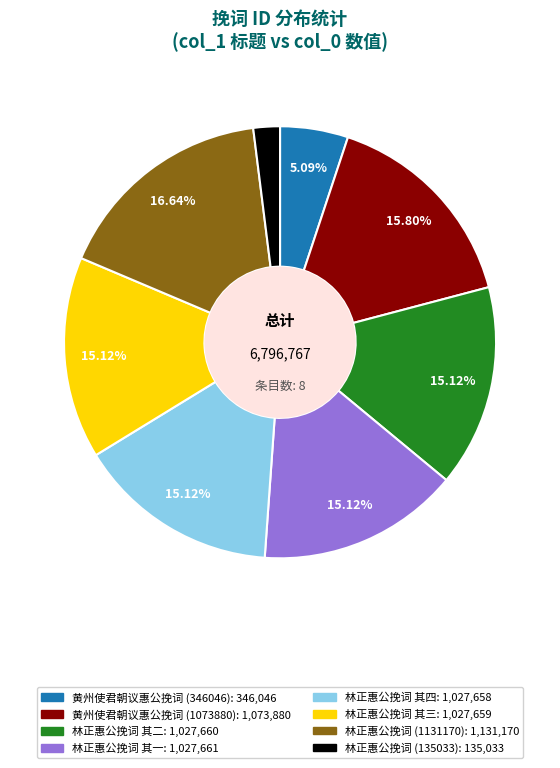

Between 黄州使君朝议惠公挽词 (346046) and 林正惠公挽词 (135033), which is larger?

黄州使君朝议惠公挽词 (346046)